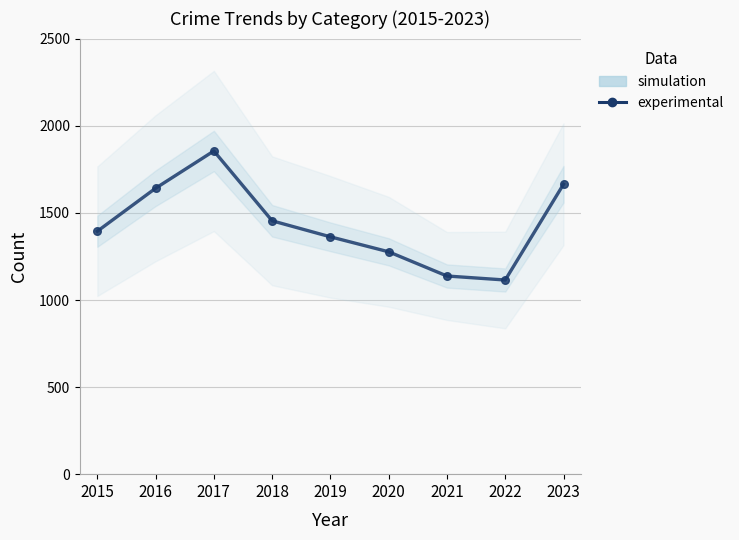

Count the number of values greater than 1395.

4